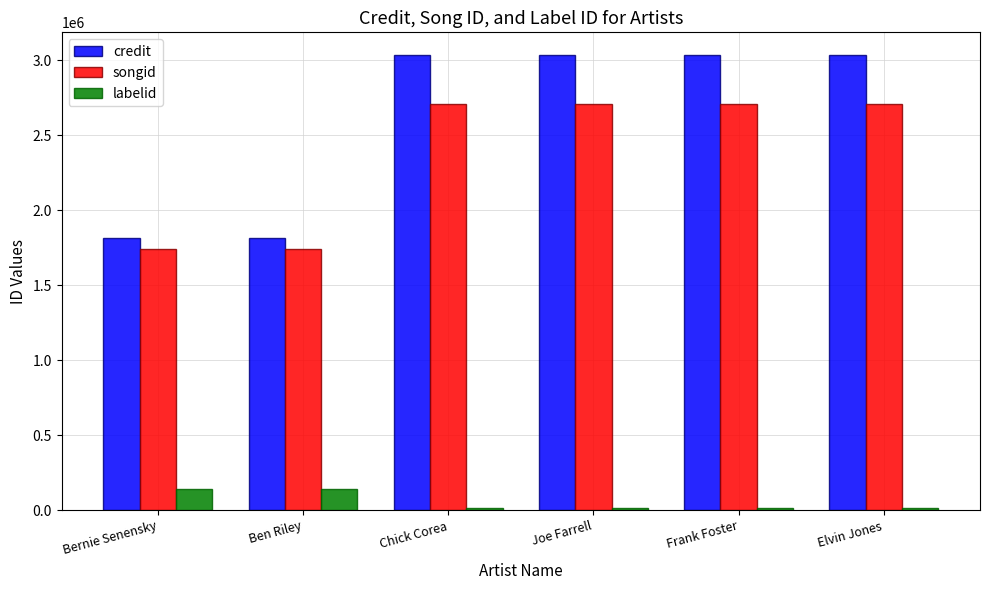

What are all the series names shown in the legend?

credit, songid, labelid